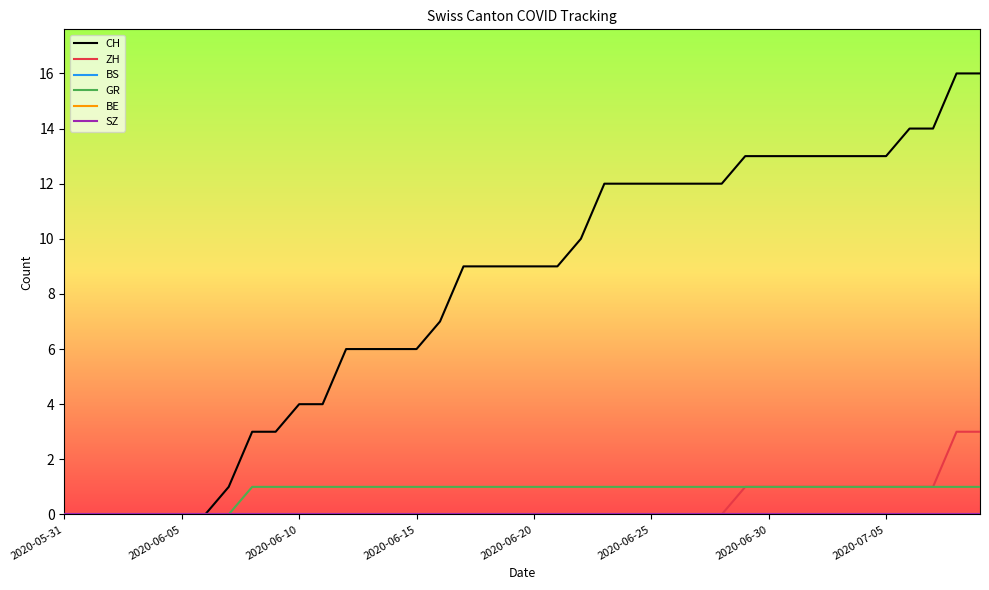

Is this an area chart (filled region under the line)?

No